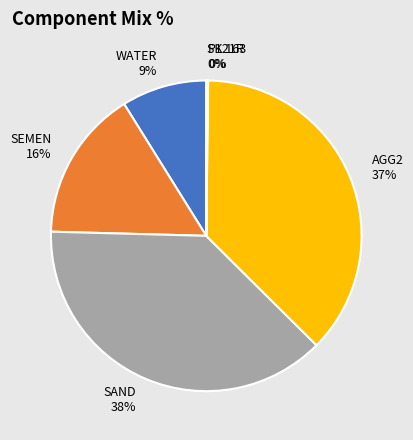

The SEMEN slice represents 16% of the pie. True or false?

True